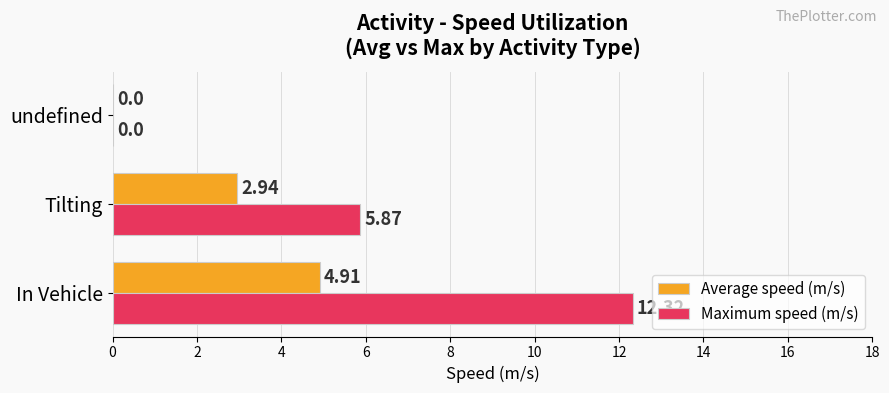

At which category does the chart reach its peak across all series?

In Vehicle